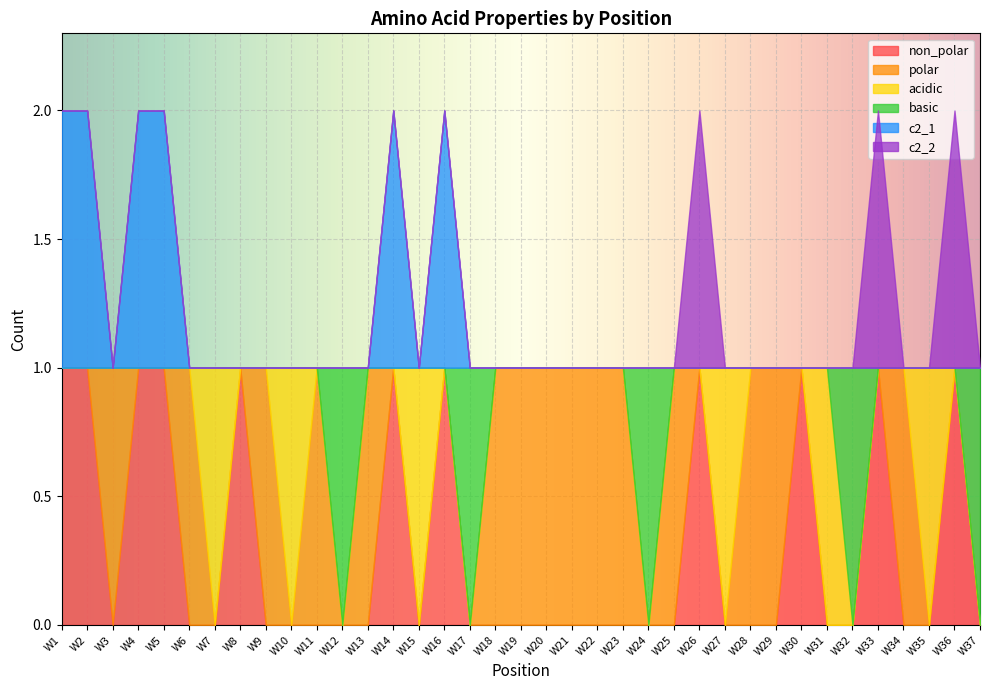

Reading left to right, what are all the values shown in this chart?

non_polar: 1	1	0	1	1	0	0	1	0	0	0	0	0	1	0	1	0	0	0	0	0	0	0	0	0	1	0	0	0	1	0	0	1	0	0	1	0
polar: 0	0	1	0	0	1	0	0	1	0	1	0	1	0	0	0	0	1	1	1	1	1	1	0	1	0	0	1	1	0	0	0	0	1	0	0	0
acidic: 0	0	0	0	0	0	1	0	0	1	0	0	0	0	1	0	0	0	0	0	0	0	0	0	0	0	1	0	0	0	1	0	0	0	1	0	0
basic: 0	0	0	0	0	0	0	0	0	0	0	1	0	0	0	0	1	0	0	0	0	0	0	1	0	0	0	0	0	0	0	1	0	0	0	0	1
c2_1: 1	1	0	1	1	0	0	0	0	0	0	0	0	1	0	1	0	0	0	0	0	0	0	0	0	0	0	0	0	0	0	0	0	0	0	0	0
c2_2: 0	0	0	0	0	0	0	0	0	0	0	0	0	0	0	0	0	0	0	0	0	0	0	0	0	1	0	0	0	0	0	0	1	0	0	1	0